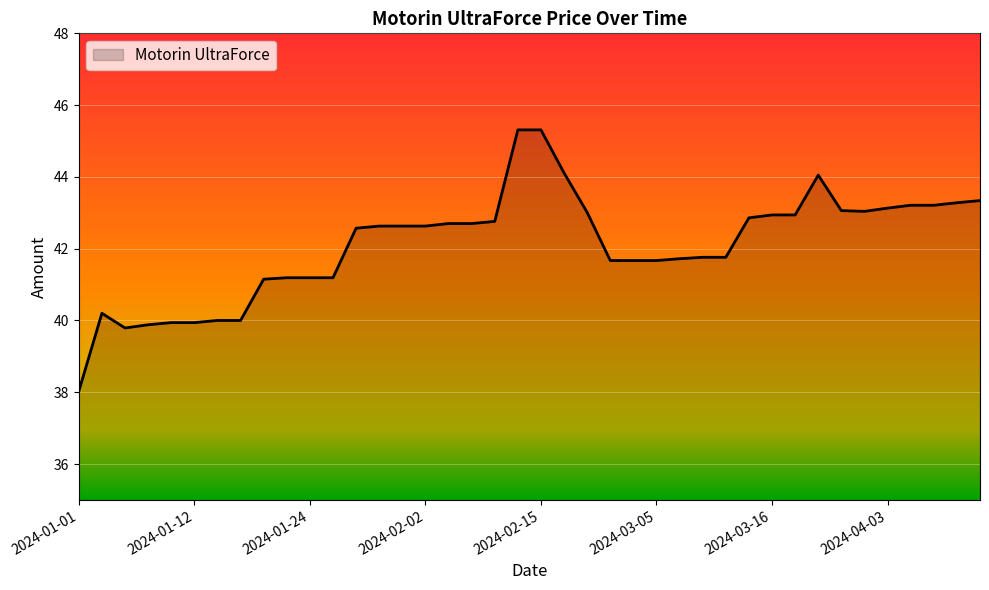

What is the minimum value shown in the chart?

38.0